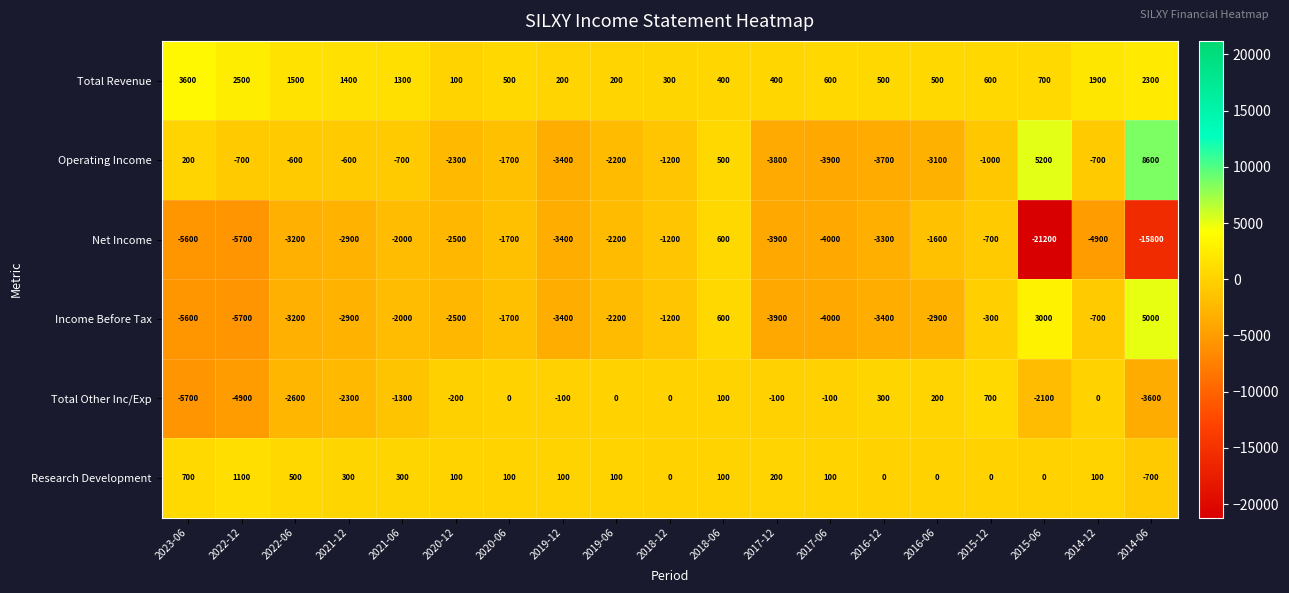

Is it true that Total Revenue equals 2309 at 2022-06?

False